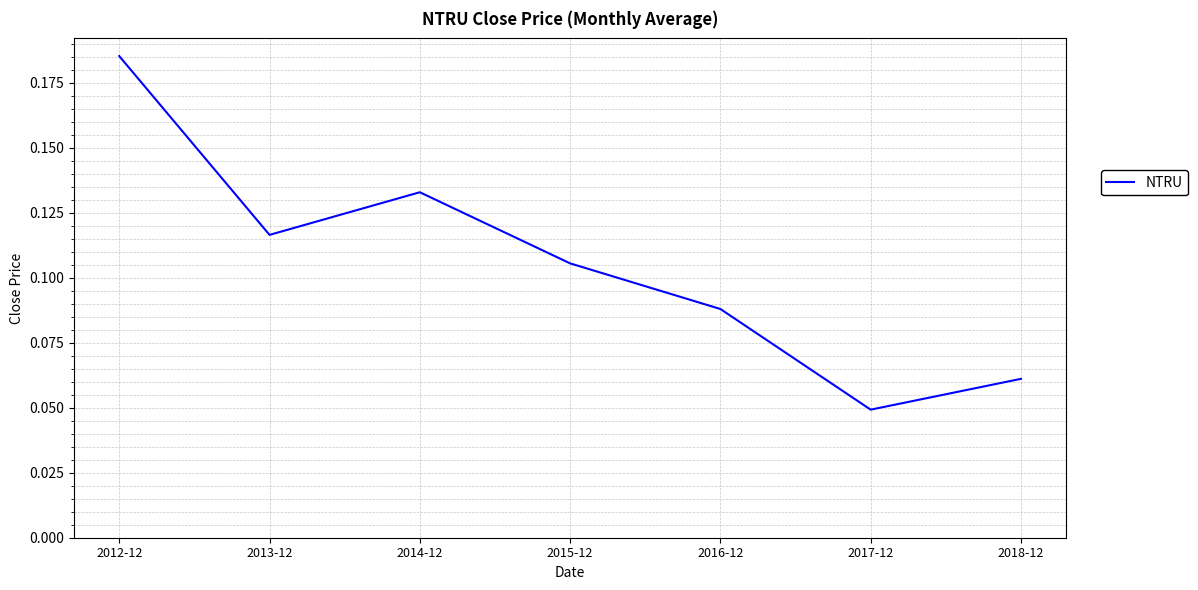

True or false: there are more than 1 points higher than both neighbors.

False